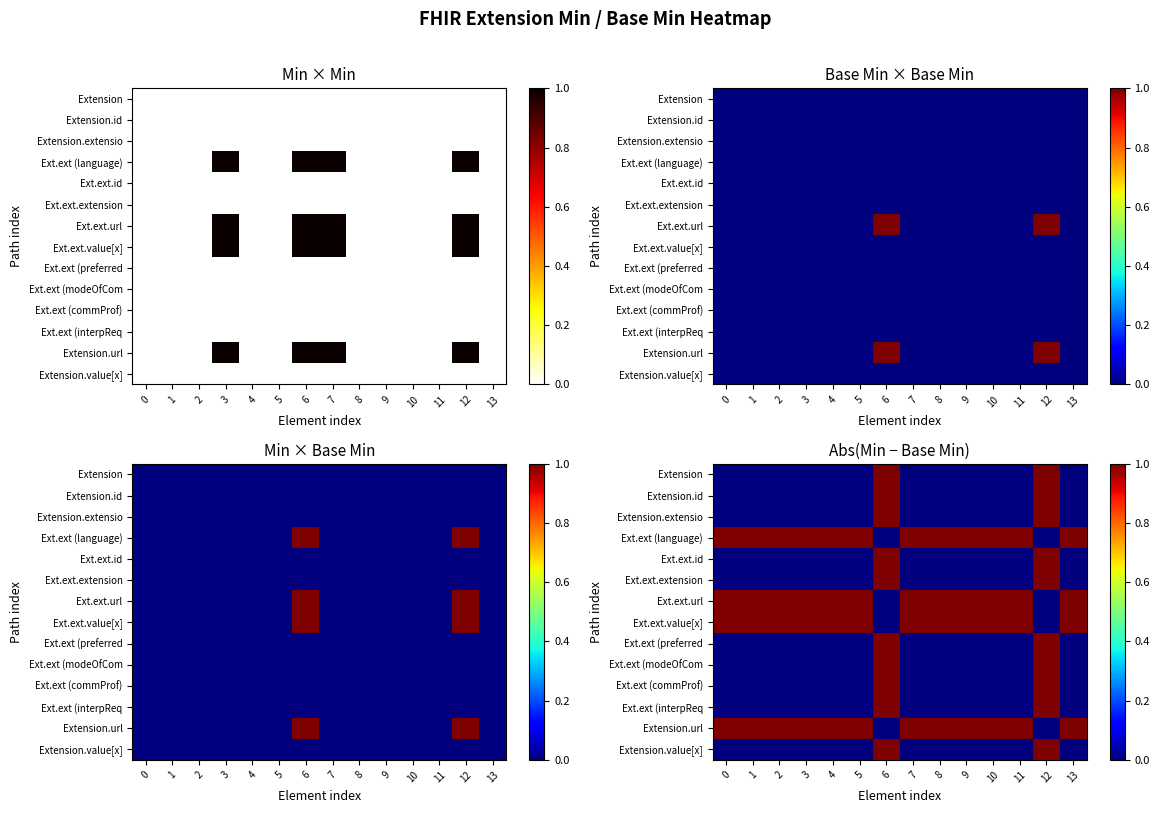

Reading left to right, list all the values displayed in this chart.

row_0: 0	0	0	0	0	0	1	0	0	0	0	0	1	0
row_1: 0	0	0	0	0	0	1	0	0	0	0	0	1	0
row_2: 0	0	0	0	0	0	1	0	0	0	0	0	1	0
row_3: 1	1	1	1	1	1	0	1	1	1	1	1	0	1
row_4: 0	0	0	0	0	0	1	0	0	0	0	0	1	0
row_5: 0	0	0	0	0	0	1	0	0	0	0	0	1	0
row_6: 1	1	1	1	1	1	0	1	1	1	1	1	0	1
row_7: 1	1	1	1	1	1	0	1	1	1	1	1	0	1
row_8: 0	0	0	0	0	0	1	0	0	0	0	0	1	0
row_9: 0	0	0	0	0	0	1	0	0	0	0	0	1	0
row_10: 0	0	0	0	0	0	1	0	0	0	0	0	1	0
row_11: 0	0	0	0	0	0	1	0	0	0	0	0	1	0
row_12: 1	1	1	1	1	1	0	1	1	1	1	1	0	1
row_13: 0	0	0	0	0	0	1	0	0	0	0	0	1	0